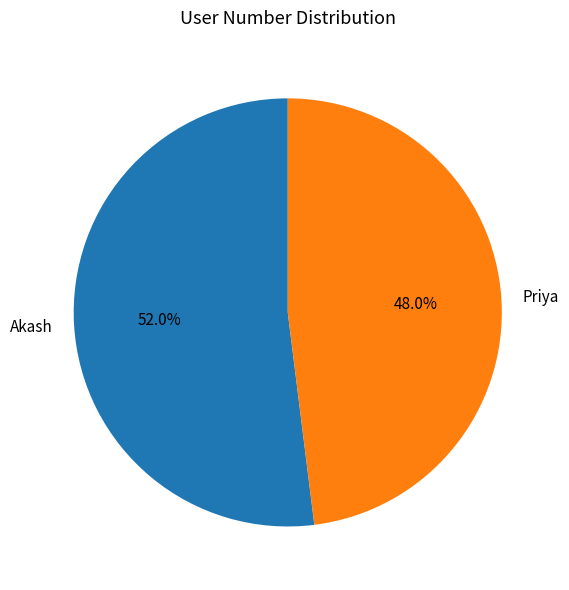

What is the largest slice in the pie chart?

Akash